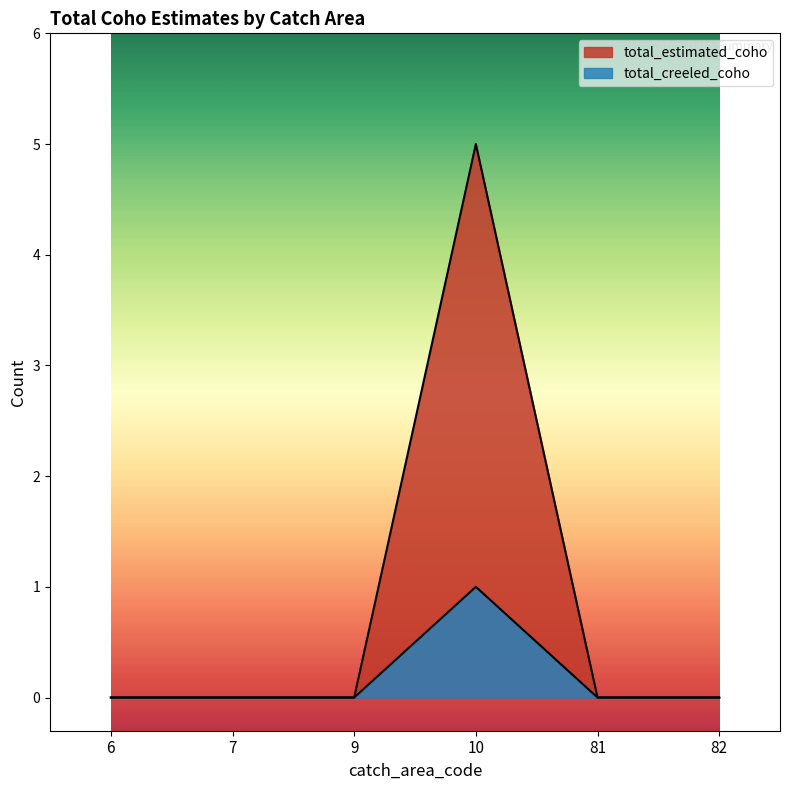

Does the chart display data point markers on the line(s)?

No